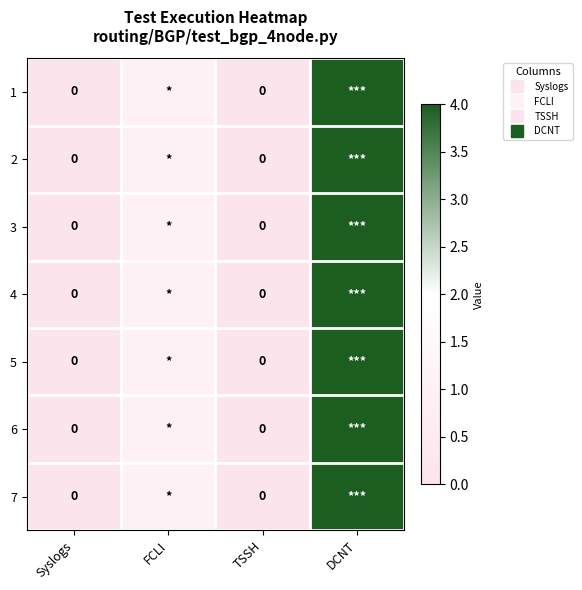

Is the value of 6 at TSSH greater than the value of 3 at FCLI?

No